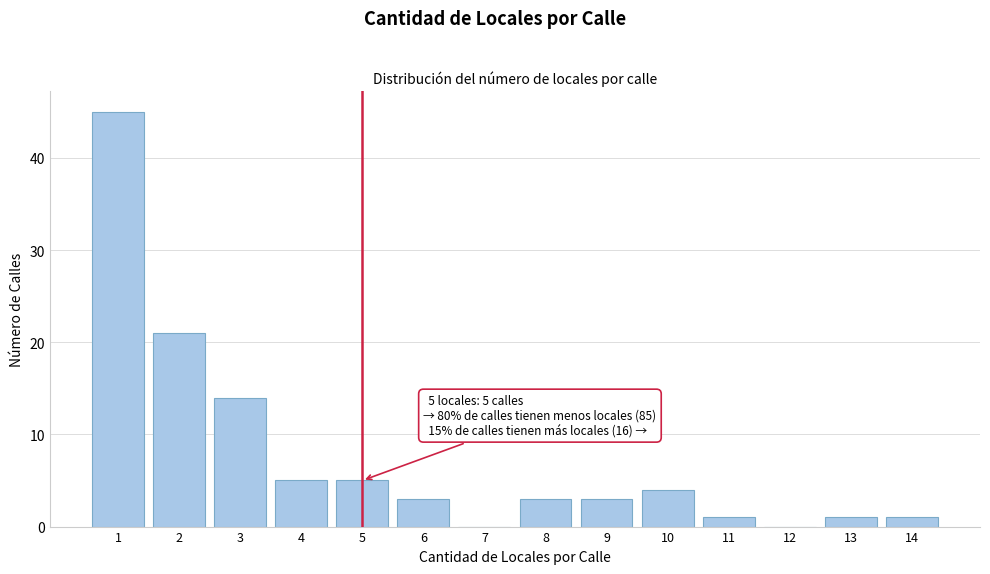

Reading left to right, what are all the values shown in this chart?

1=45	2=21	3=14	4=5	5=5	6=3	7=0	8=3	9=3	10=4	11=1	12=0	13=1	14=1